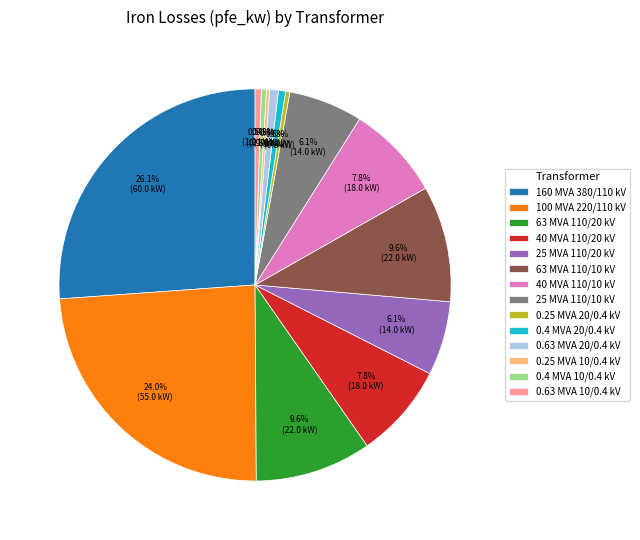

Which slice is the largest?

160 MVA 380/110 kV